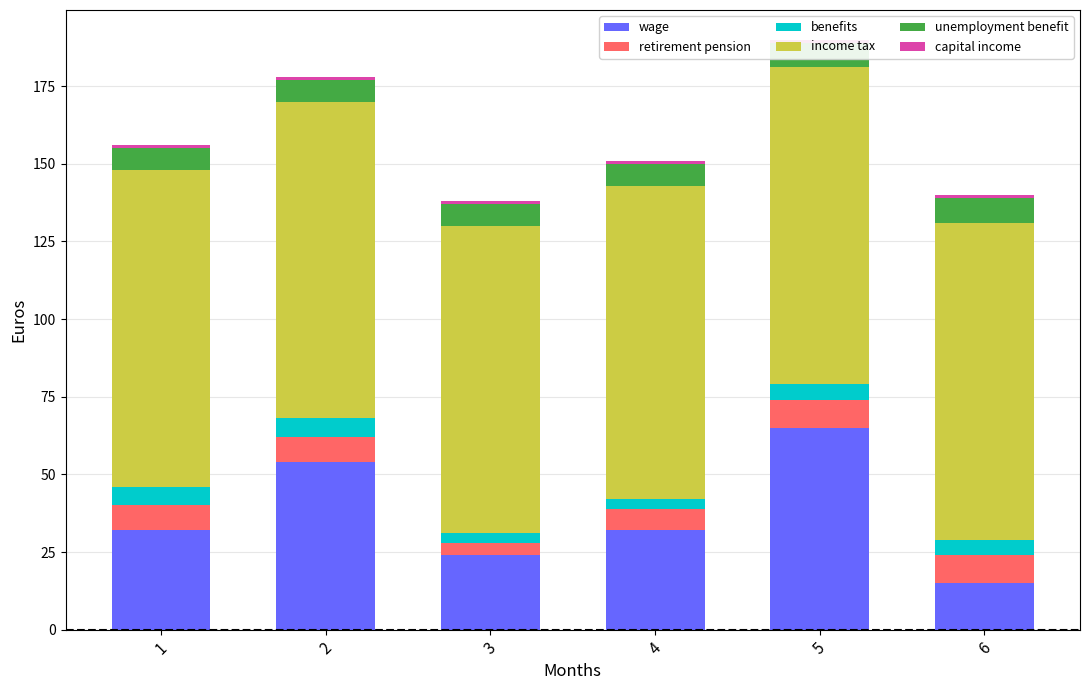

What is the maximum value shown in the chart?

102